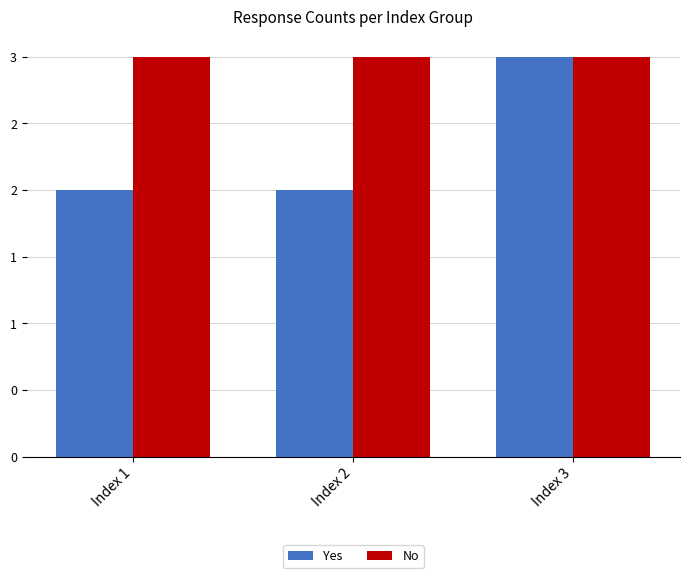

Rank the series at Index 1 from highest to lowest value.

No, Yes